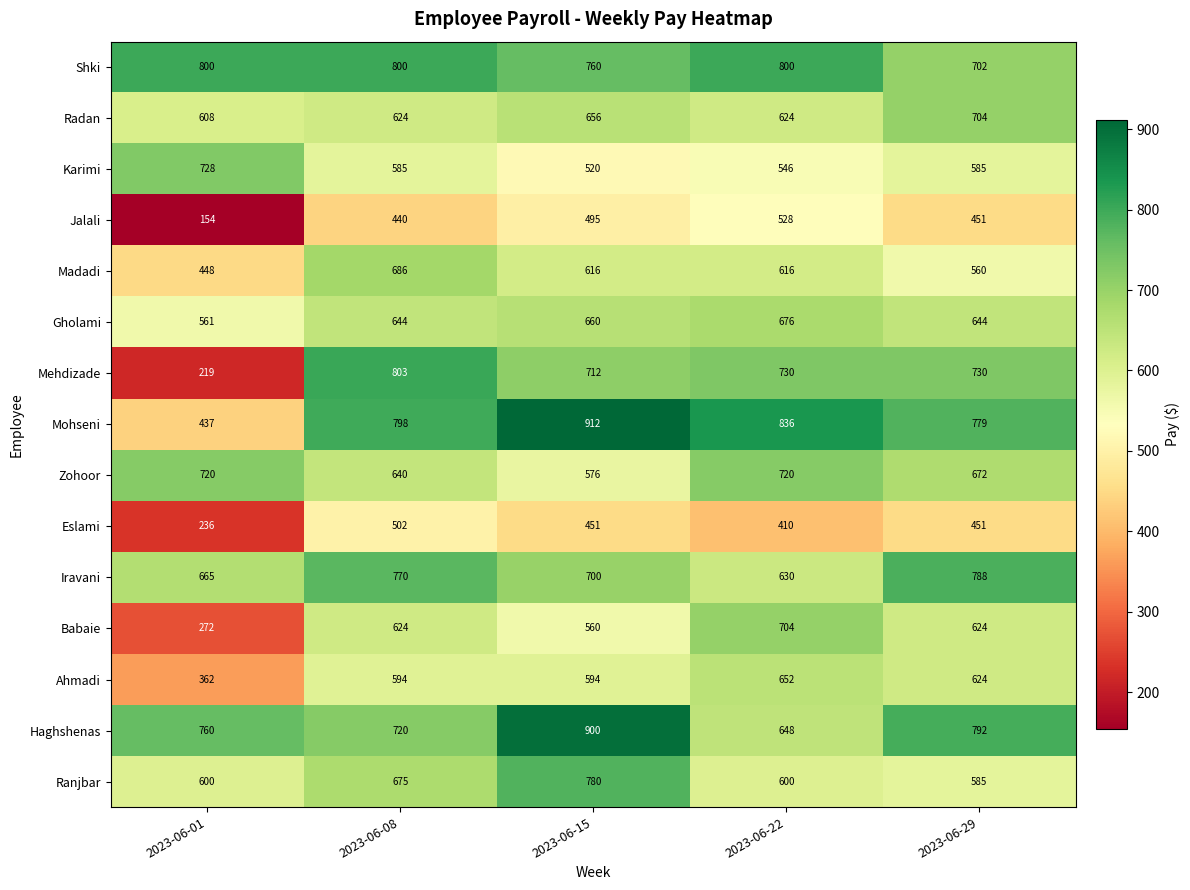

What is the difference between the Mehdizade values at 2023-06-22 and 2023-06-08?

73